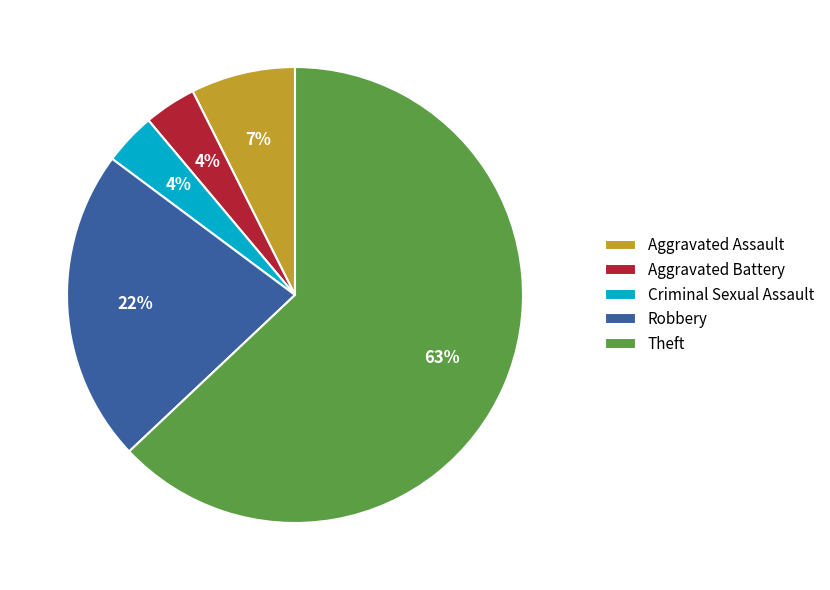

How many segments does this pie chart have?

5